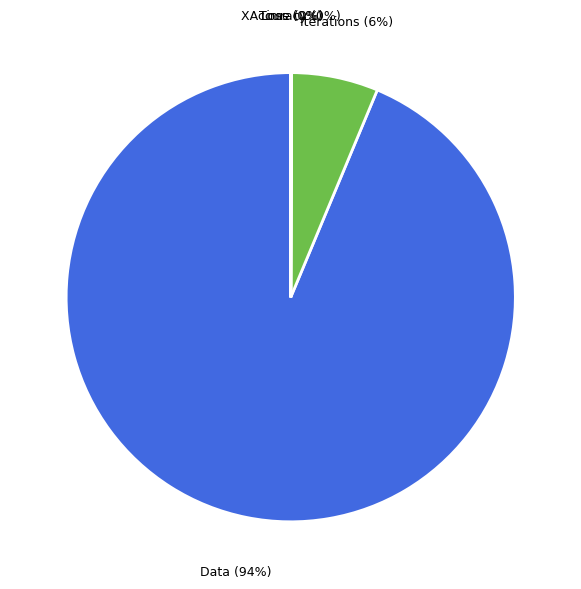

Do Data and Iterations together represent more than half of the pie?

Yes